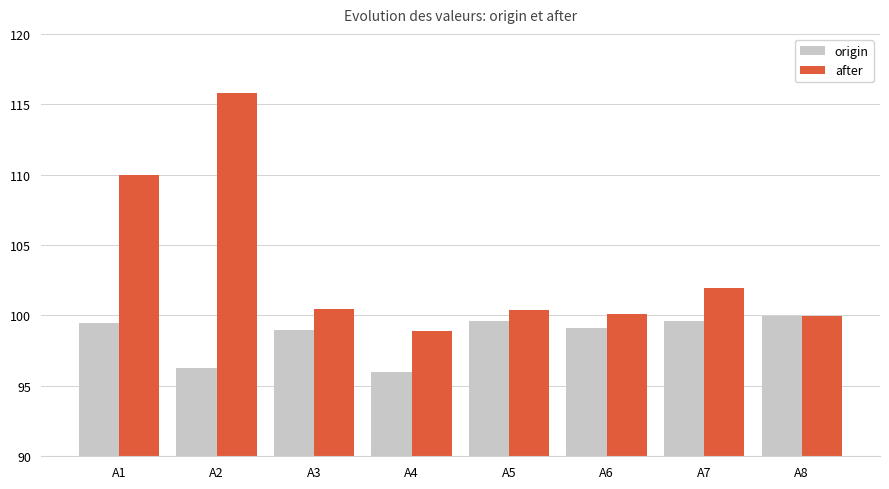

Which series has the widest spread of values?

after